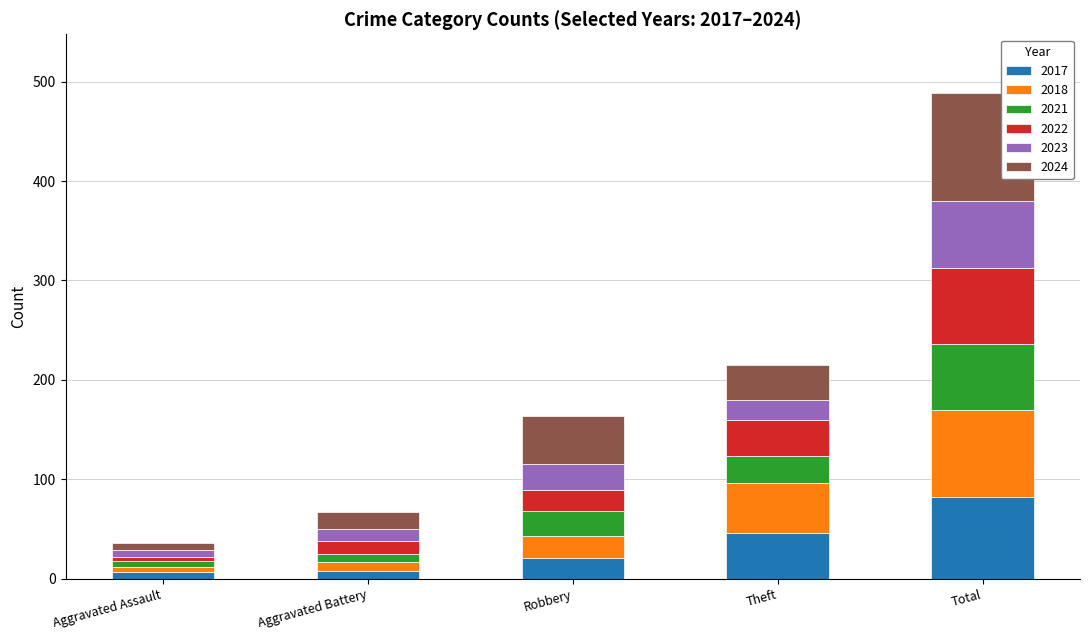

Is it true that 2017 equals 46 at Theft?

True